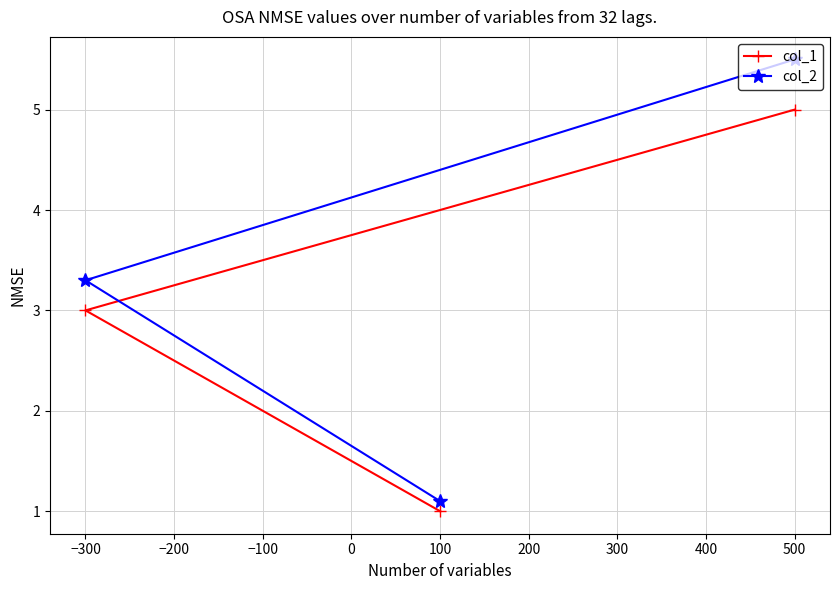

What is the approximate value of col_2 at −300?

3.3